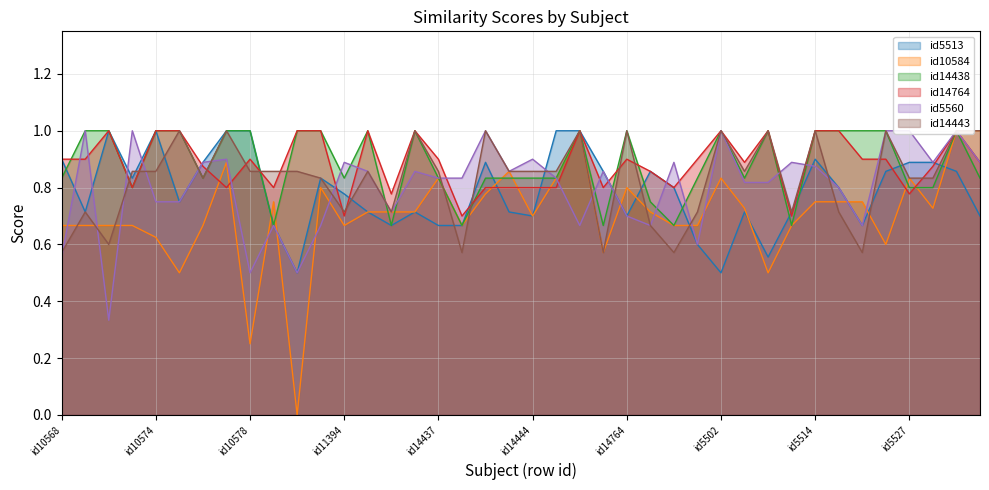

Rank the categories by id14443 value from highest to lowest.

id10575, id10577, id14189, id14439, id14761, id14764, id5502, id5510, id5514, id5524, id5539, id5544, id10573, id10574, id10578, id10584, id10818, id11395, id14437, id14443, id14444, id14447, id5509, id10576, id11298, id5527, id5536, id10570, id11394, id11396, id5493, id5513, id5515, id16807, id10571, id10568, id14438, id14762, id5483, id5519